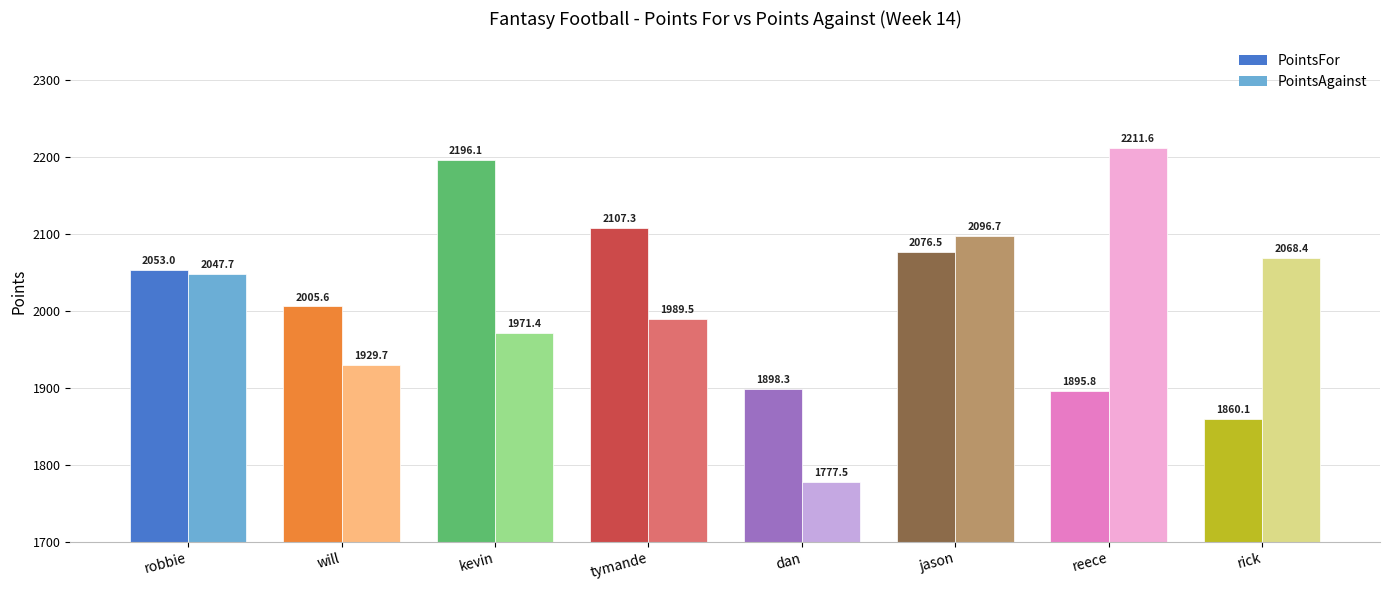

Reading right to left, transcribe all the data shown in this chart.

PointsFor: 1860.1	1895.8	2076.5	1898.3	2107.3	2196.1	2005.6	2053.0
PointsAgainst: 2068.4	2211.6	2096.7	1777.5	1989.5	1971.4	1929.7	2047.7